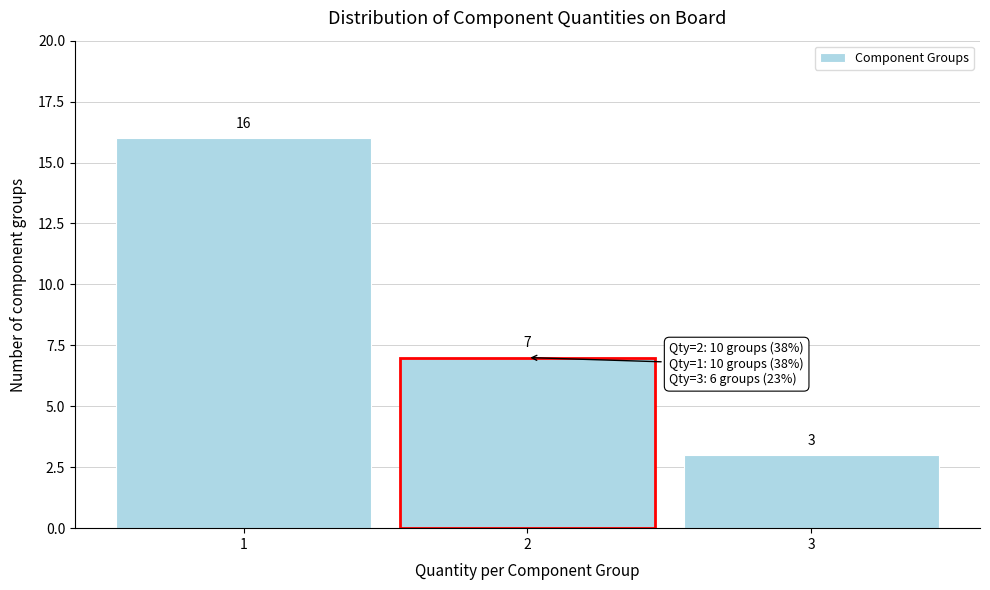

Over which range of the x-axis is the bar tallest?

0.5 to 1.5